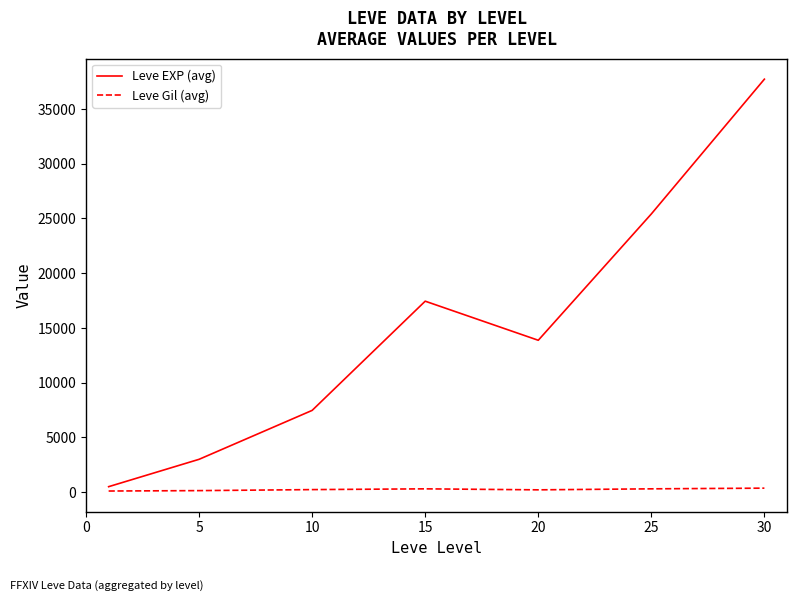

Which series has the largest total across all categories?

Leve EXP (avg)